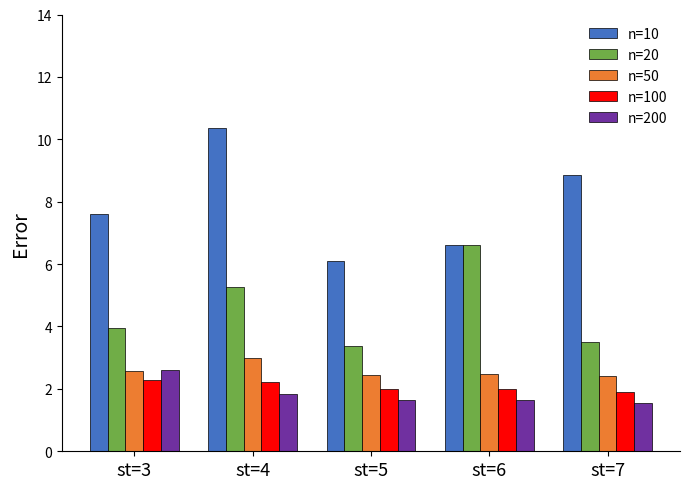

Which series changed the most between st=5 and st=6?

n=20